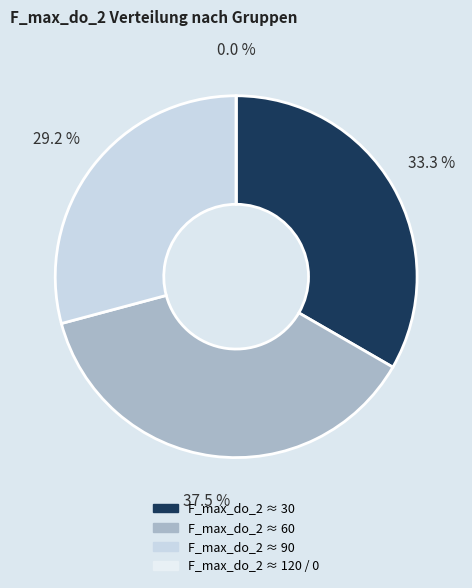

Does 0 represent more than half of the total?

No